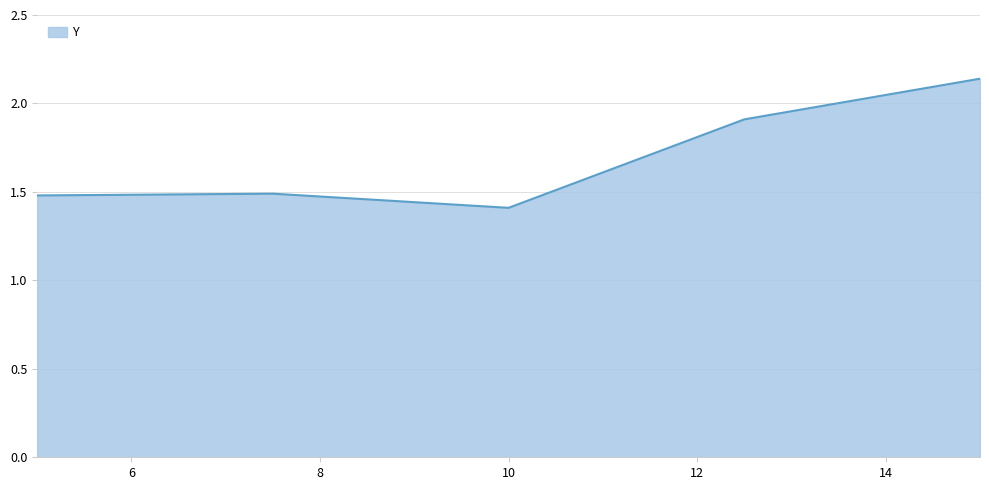

What is the minimum value shown in the chart?

1.4